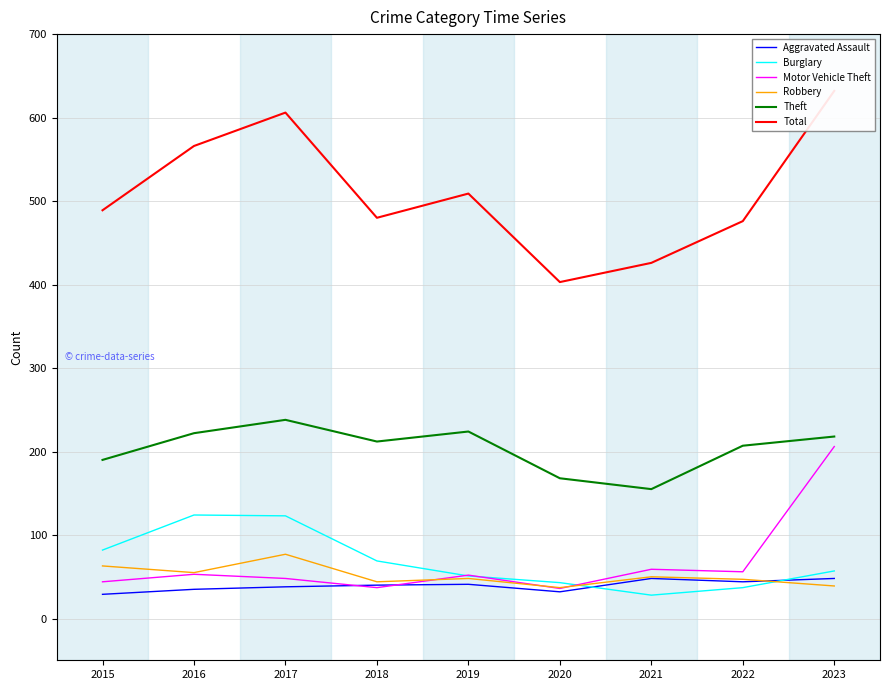

How many interior local peaks does the Robbery series have?

3